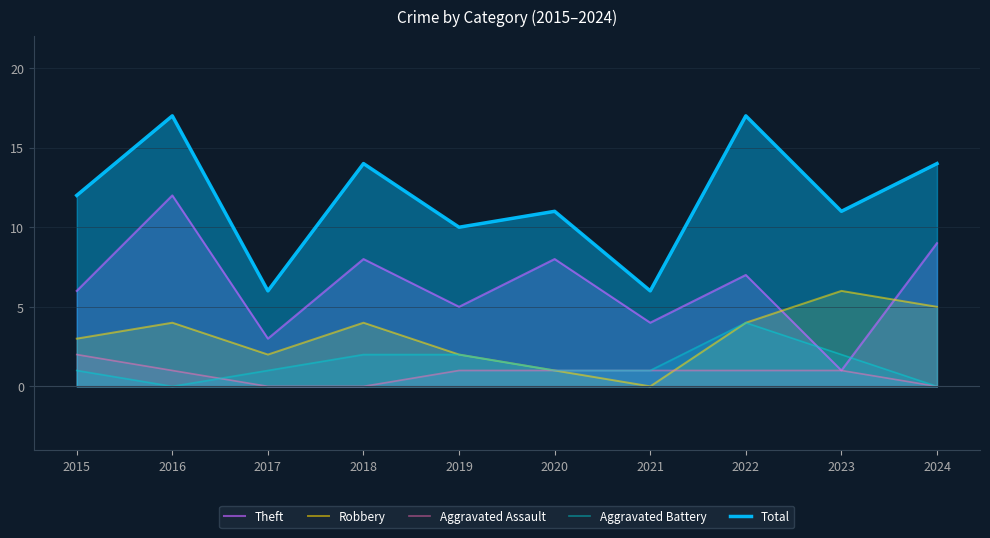

True or false: Aggravated Assault and Total cross at least once.

False